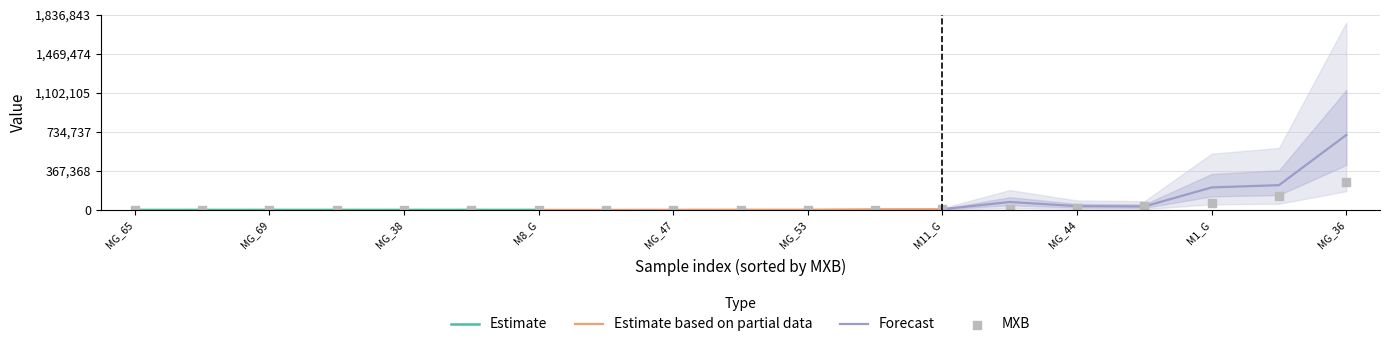

What is the change in value from MG_38 to MG_53?

+28